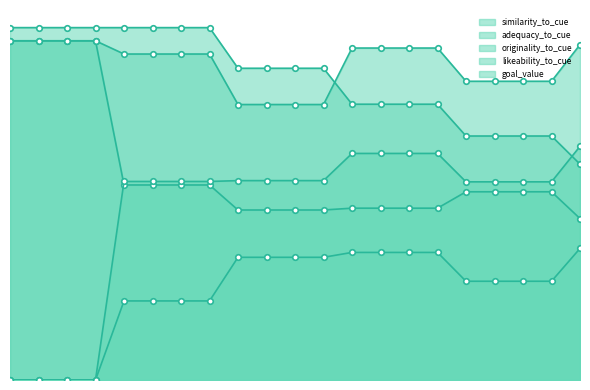

True or false: similarity_to_cue and originality_to_cue intersect in this chart.

False